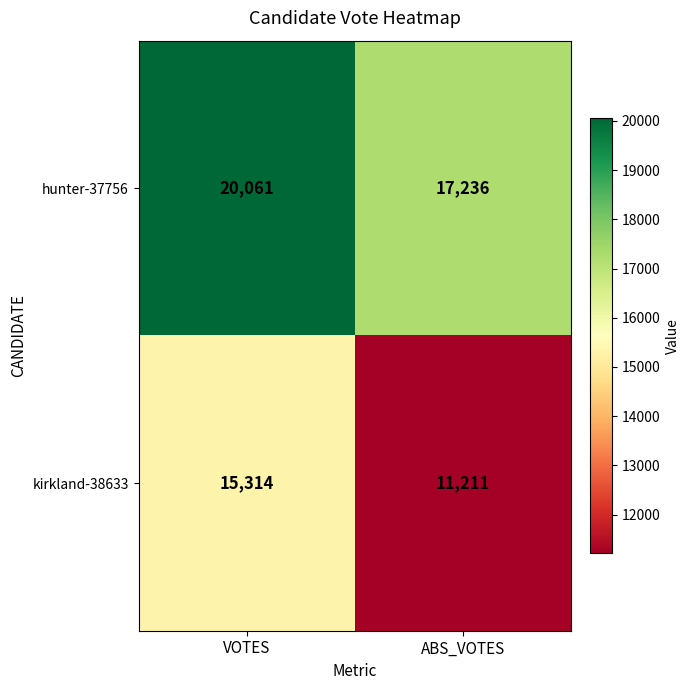

Rank the series by their maximum value, from lowest to highest.

kirkland-38633, hunter-37756